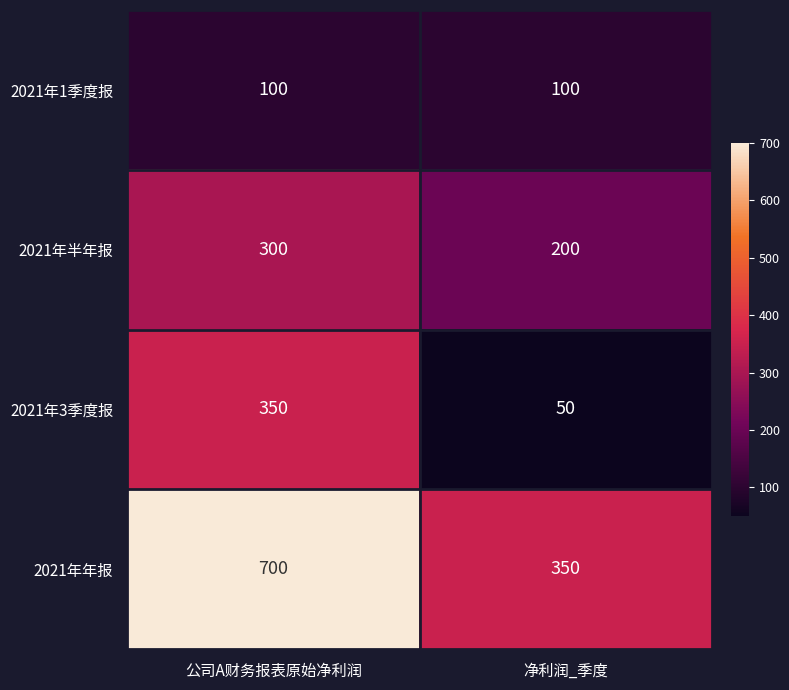

Reading right to left, extract all data points from this chart.

2021年1季度报: 100	100
2021年半年报: 200	300
2021年3季度报: 50	350
2021年年报: 350	700